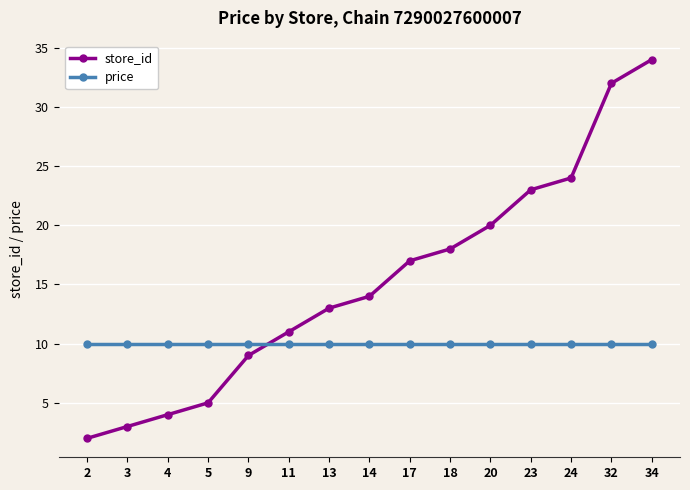

What is the spread (max minus min) of values at 5?

5